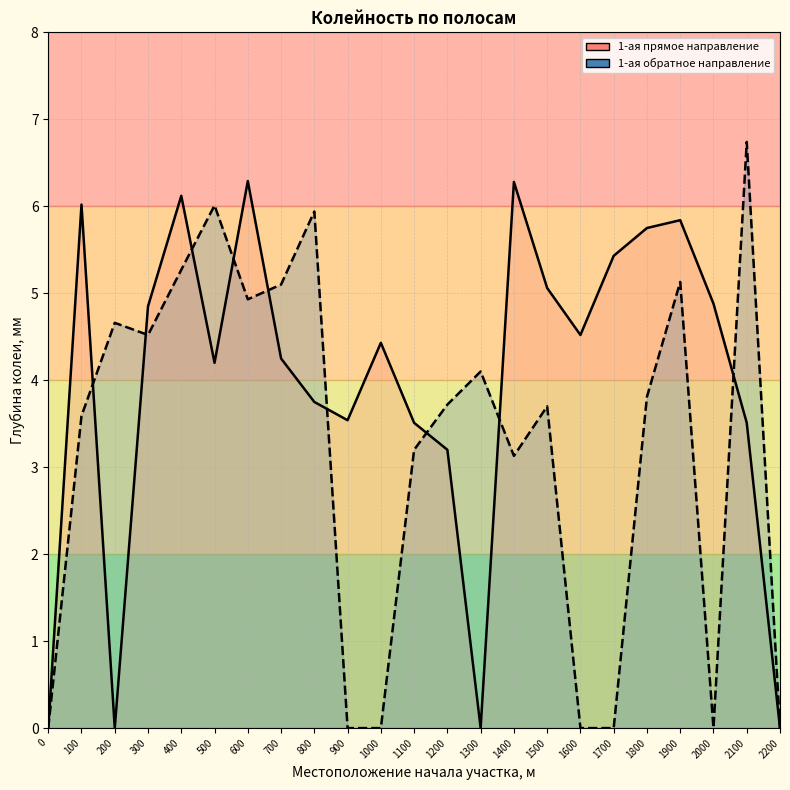

Reading left to right, what are all the values shown in this chart?

1-ая (от оси дороги) прямое направление: 0.0	6.0	0.0	4.8	6.1	4.2	6.3	4.2	3.8	3.5	4.4	3.5	3.2	0.0	6.3	5.1	4.5	5.4	5.8	5.8	4.9	3.5	0.0
1-ая (от оси дороги) обратное направление: 0.0	3.6	4.7	4.5	5.3	6.0	4.9	5.1	5.9	0.0	0.0	3.2	3.7	4.1	3.1	3.7	0.0	0.0	3.8	5.1	0.0	6.7	0.0